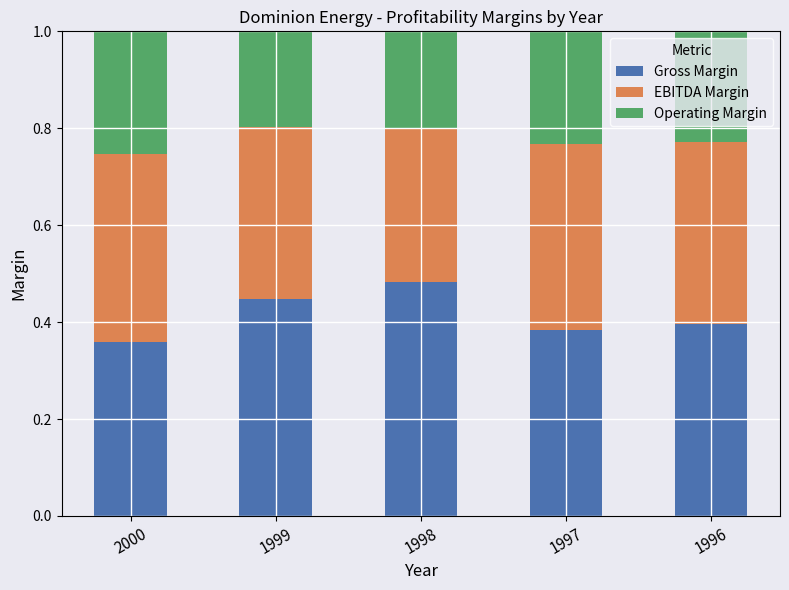

What is the total value across all series at 1997?

1.0